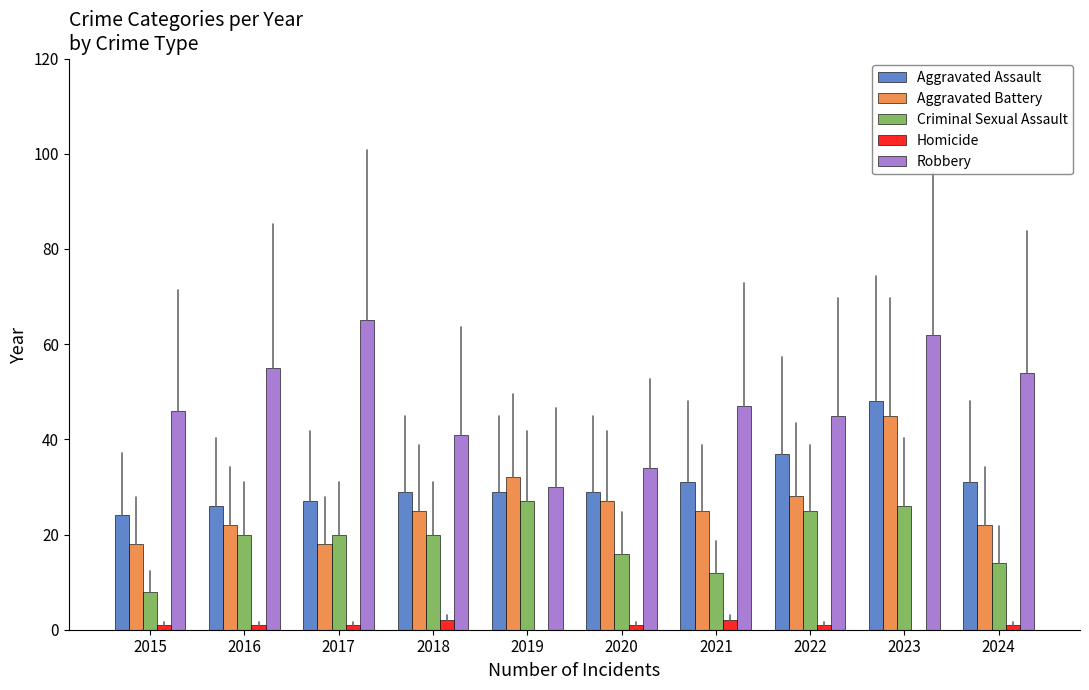

Between 2015 and 2016, which series saw the biggest shift?

Criminal Sexual Assault